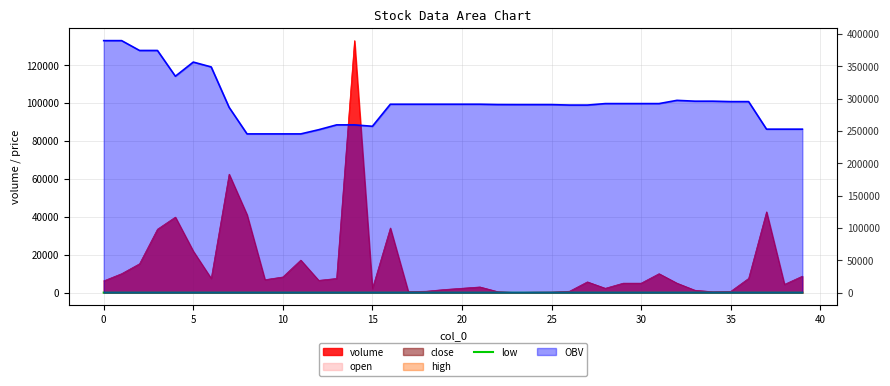

Which label corresponds to the smallest value in the chart?

35